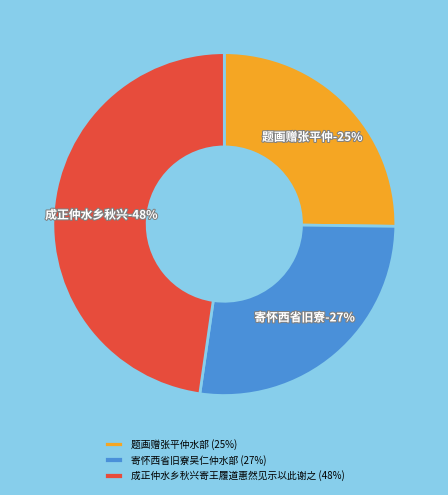

Which slice is the largest?

成正仲水乡秋兴寄王履道惠然见示以此谢之